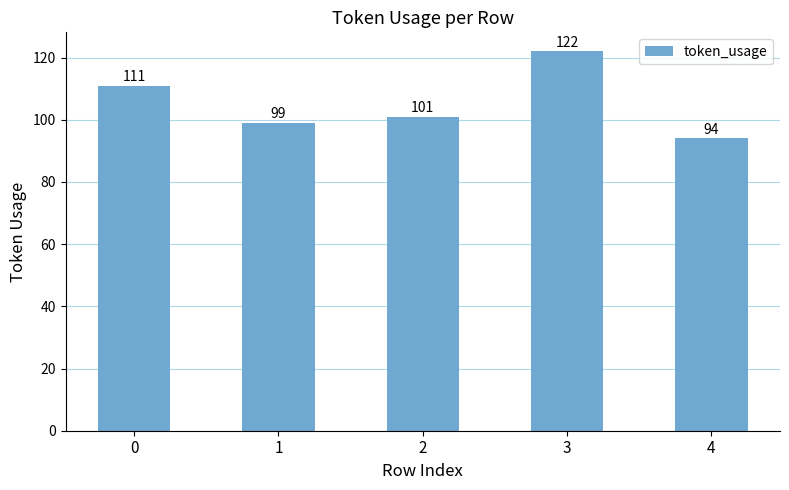

What is the value of the 1st bar from the left?

111